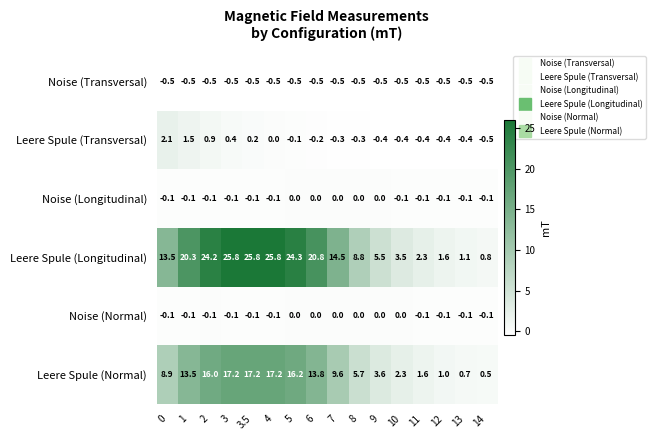

What is the difference between the Leere Spule (Longitudinal) values at 9 and 7?

9.0